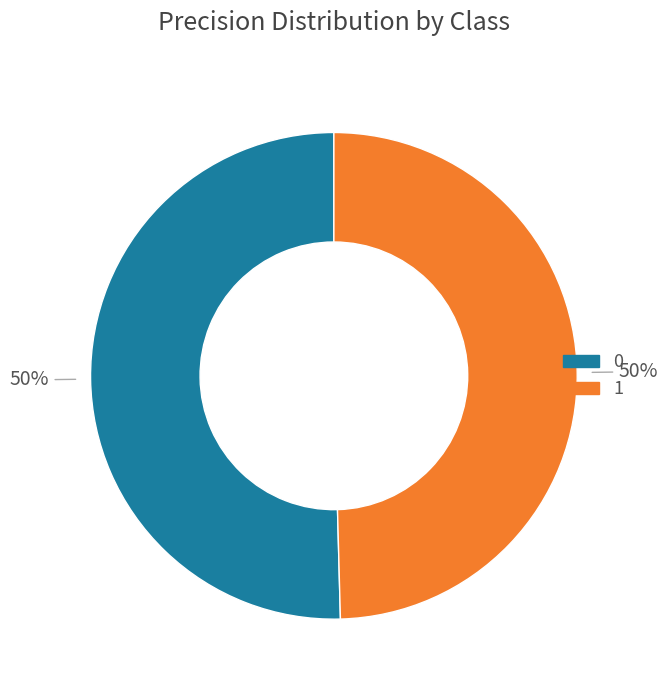

How many slices are in this pie chart?

2